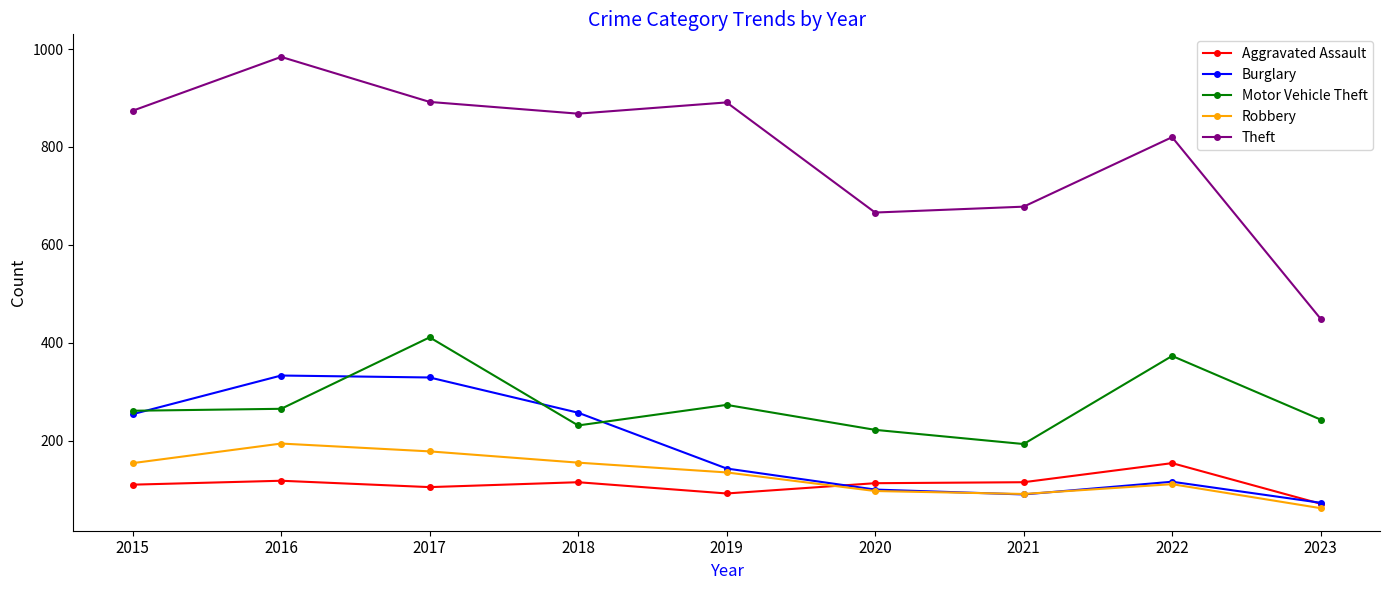

Does the chart display data point markers on the line(s)?

Yes